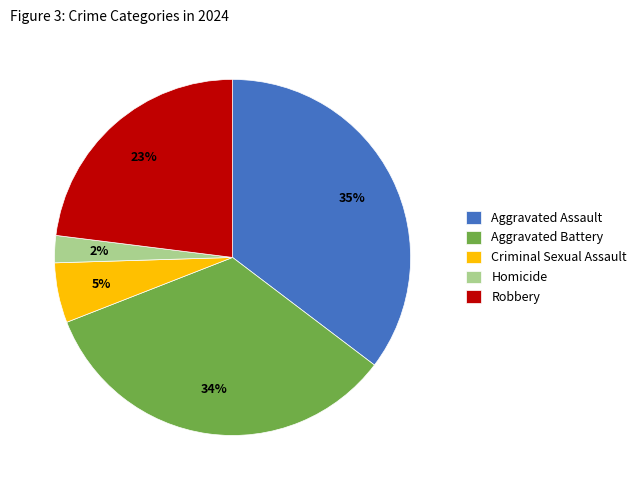

How many segments does this pie chart have?

5